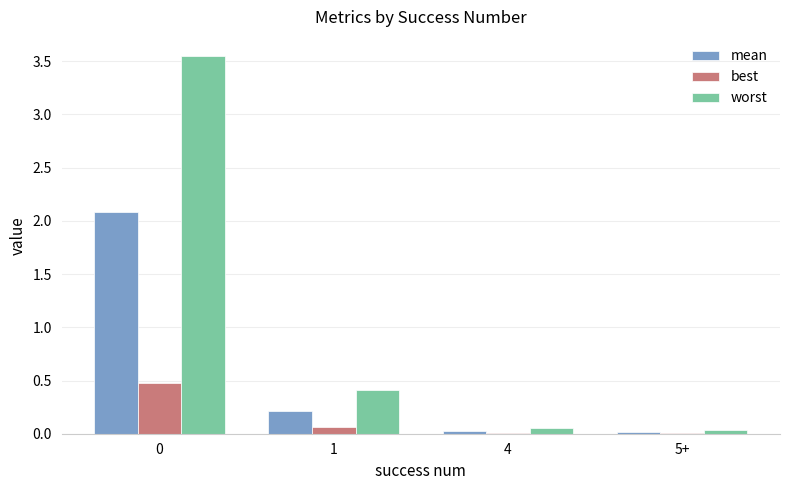

Which series changed the most between 0 and 1?

worst